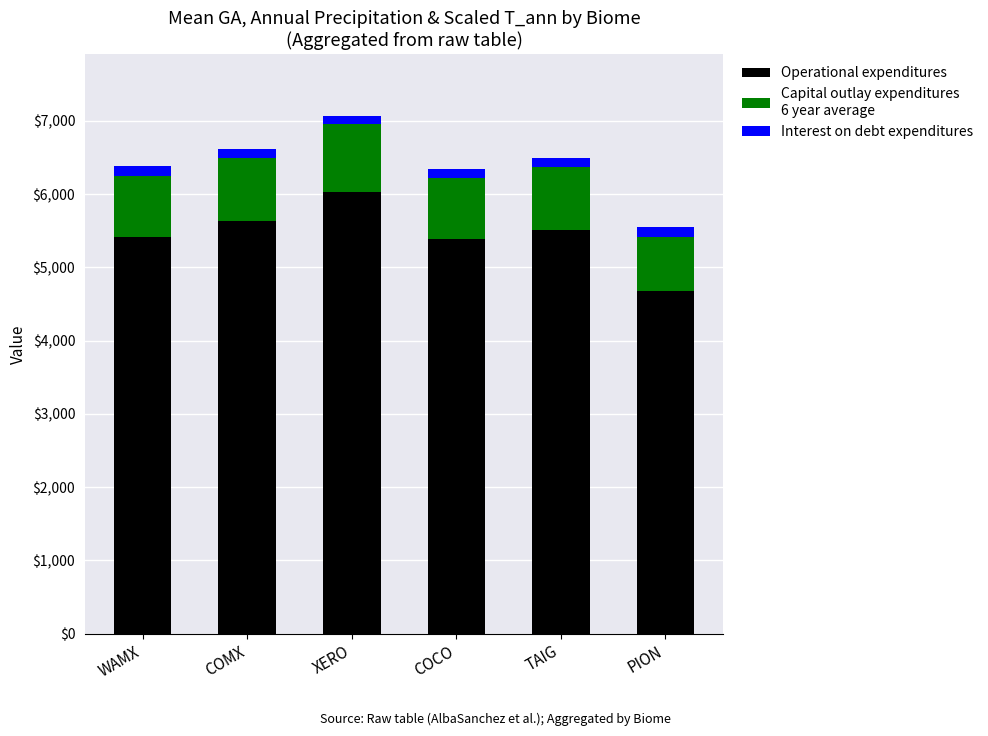

What is the total value across all series at XERO?

7064.5